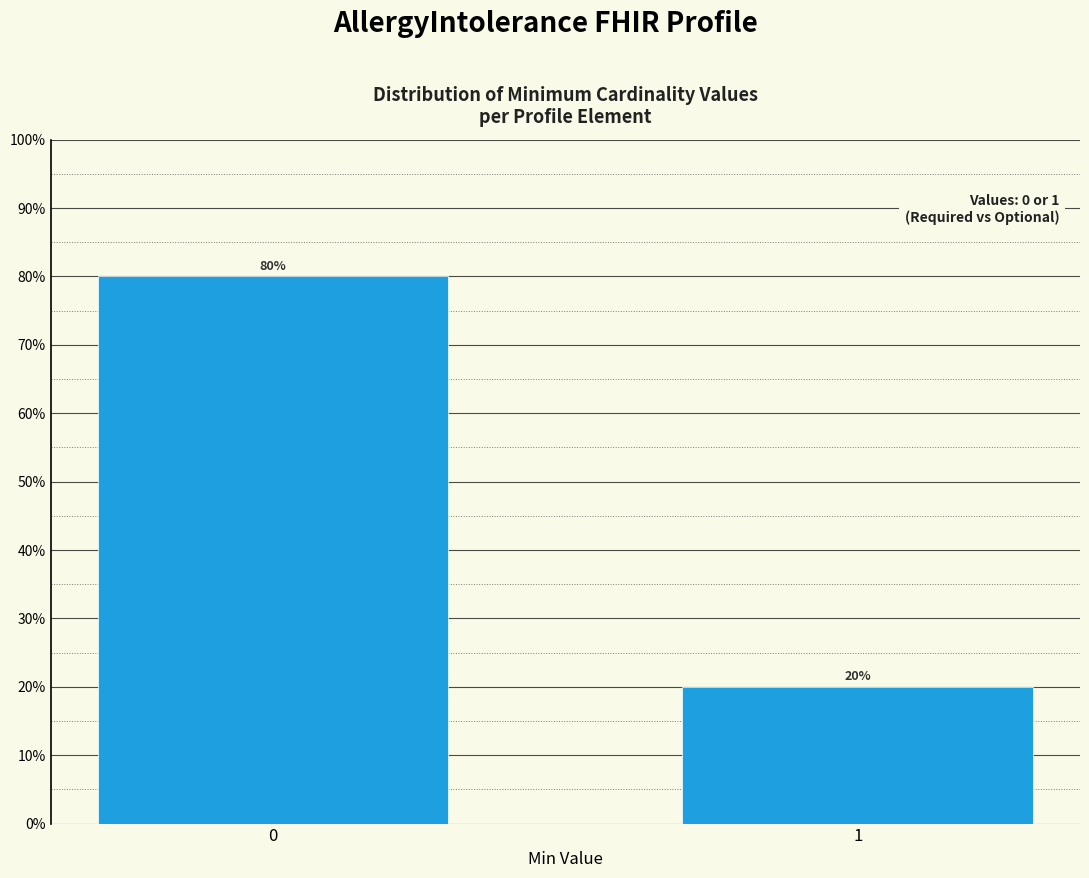

Reading left to right, list all the values displayed in this chart.

80	20